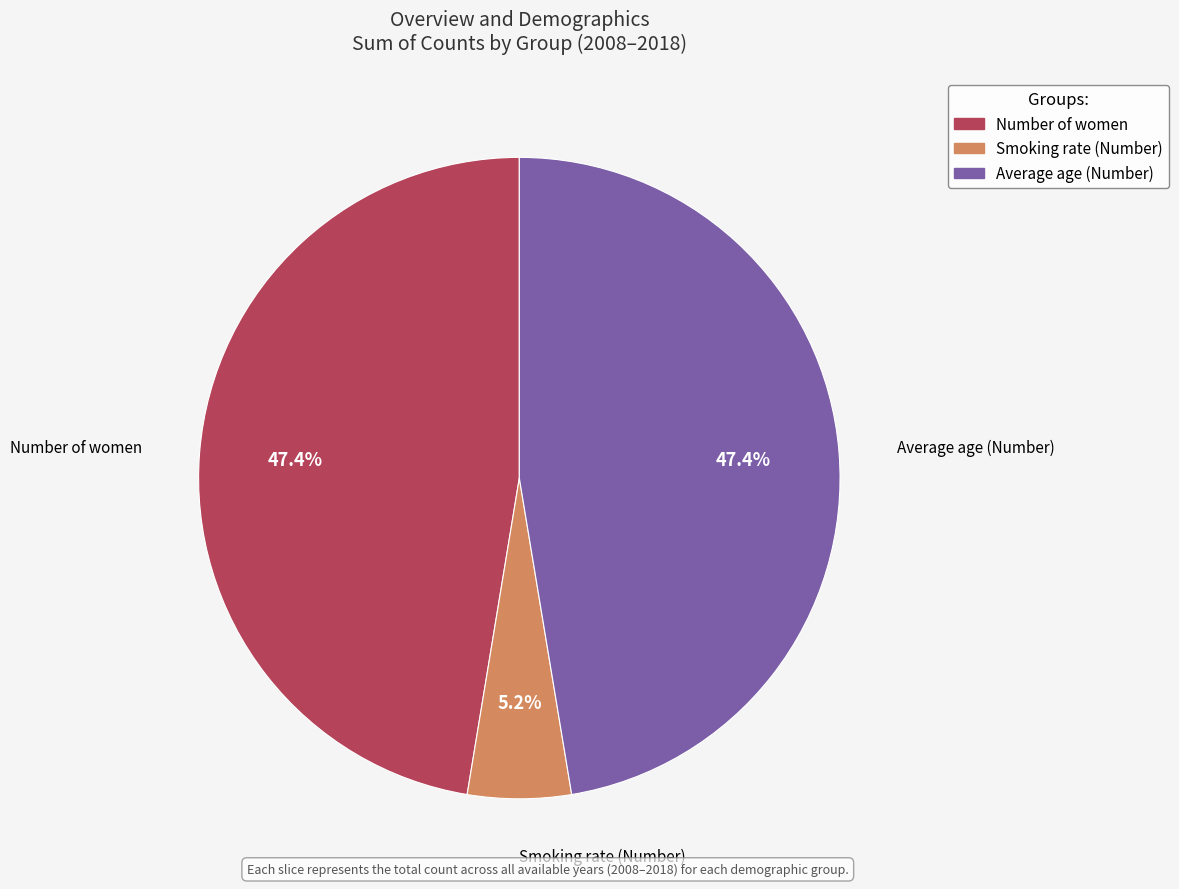

Is Smoking rate (Number) the majority of the pie?

No